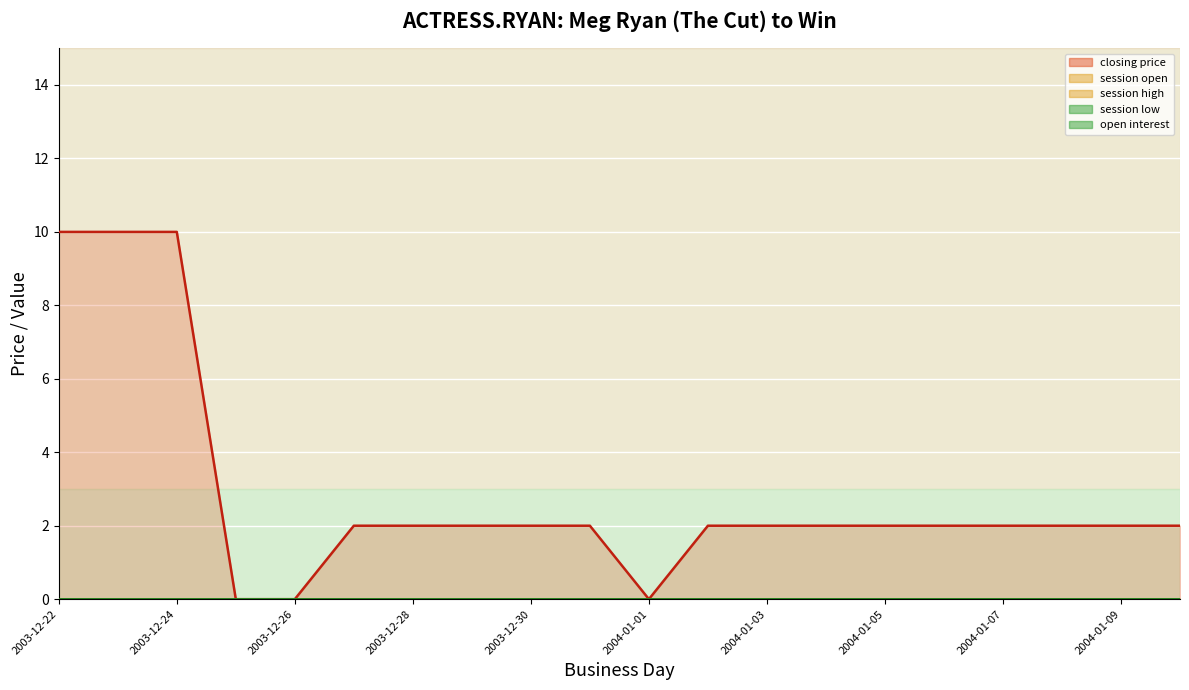

True or false: session open (line) and closing price (line) cross at least once.

False